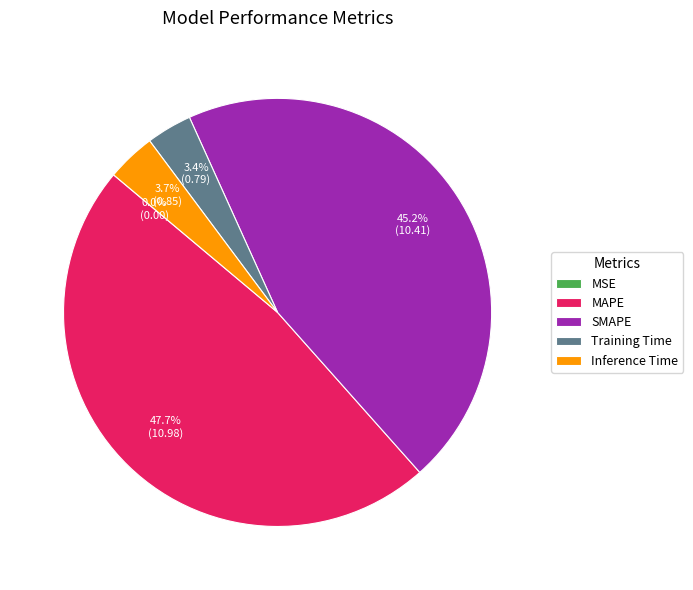

What is the largest slice in the pie chart?

MAPE